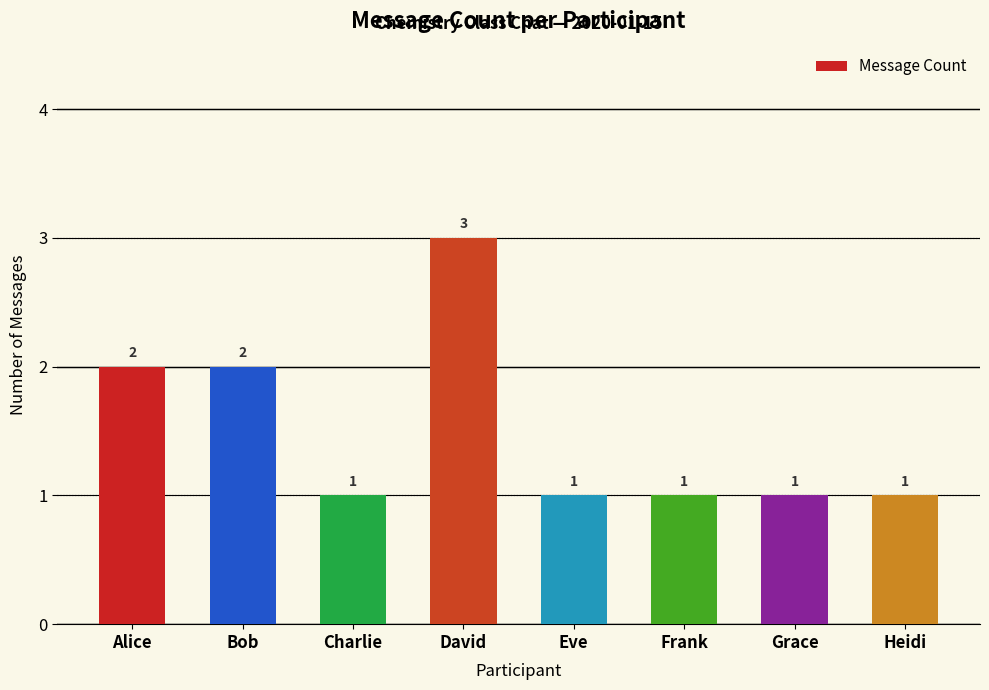

Which category has the highest value across all series?

David